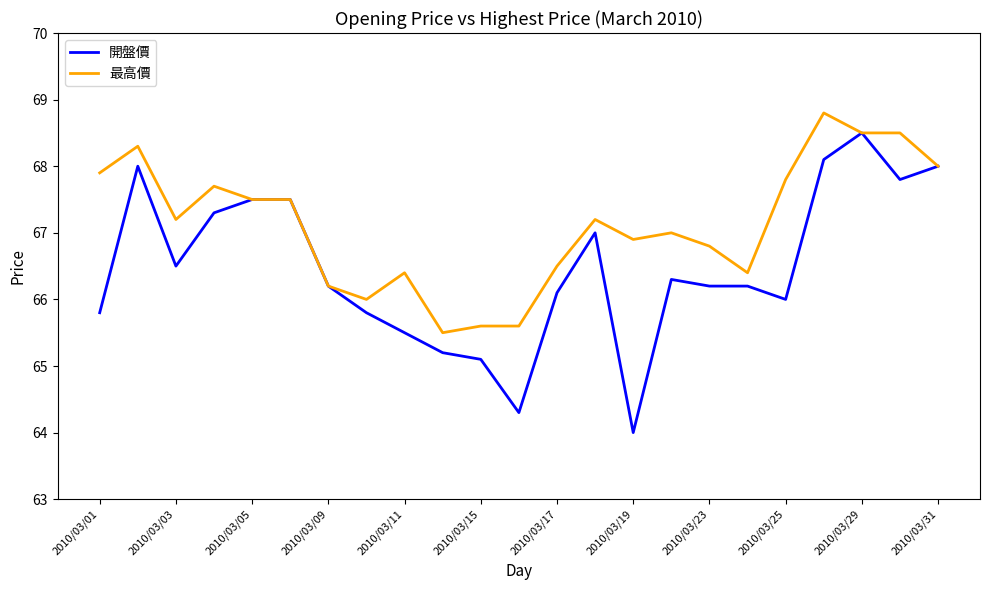

Reading left to right, what are all the values shown in this chart?

開盤價: 65.8	68.0	66.5	67.3	67.5	67.5	66.2	65.8	65.5	65.2	65.1	64.3	66.1	67.0	64.0	66.3	66.2	66.2	66.0	68.1	68.5	67.8	68.0
最高價: 67.9	68.3	67.2	67.7	67.5	67.5	66.2	66.0	66.4	65.5	65.6	65.6	66.5	67.2	66.9	67.0	66.8	66.4	67.8	68.8	68.5	68.5	68.0